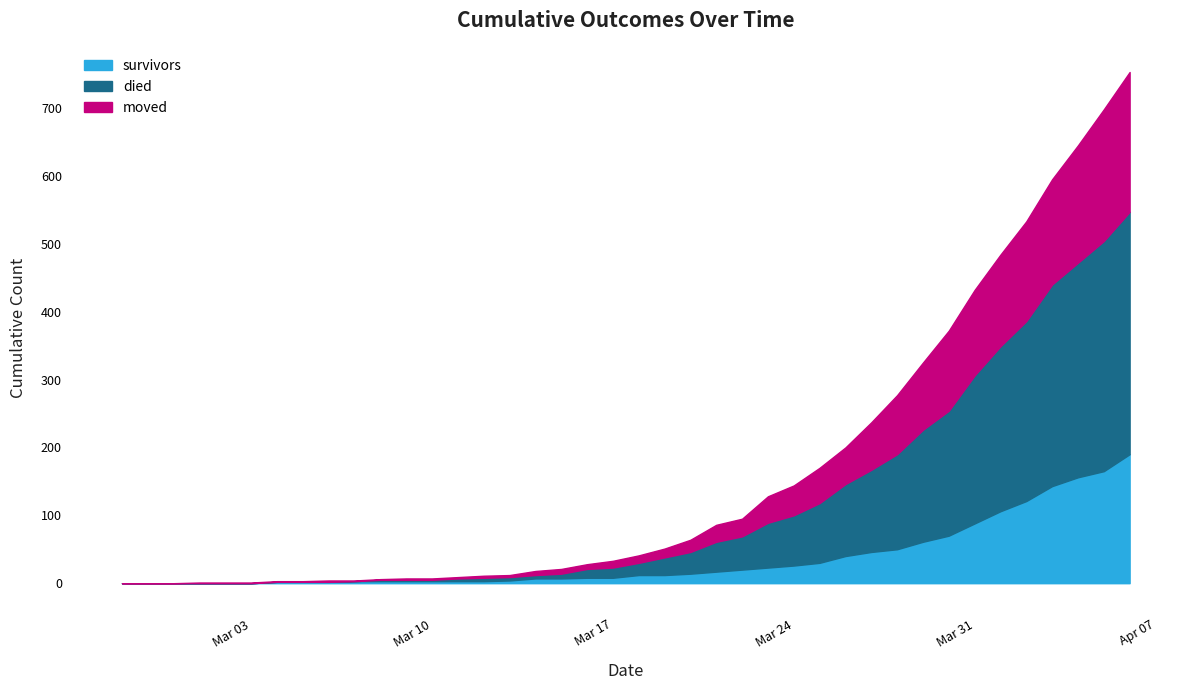

At how many categories does at least one series exceed 16?

20